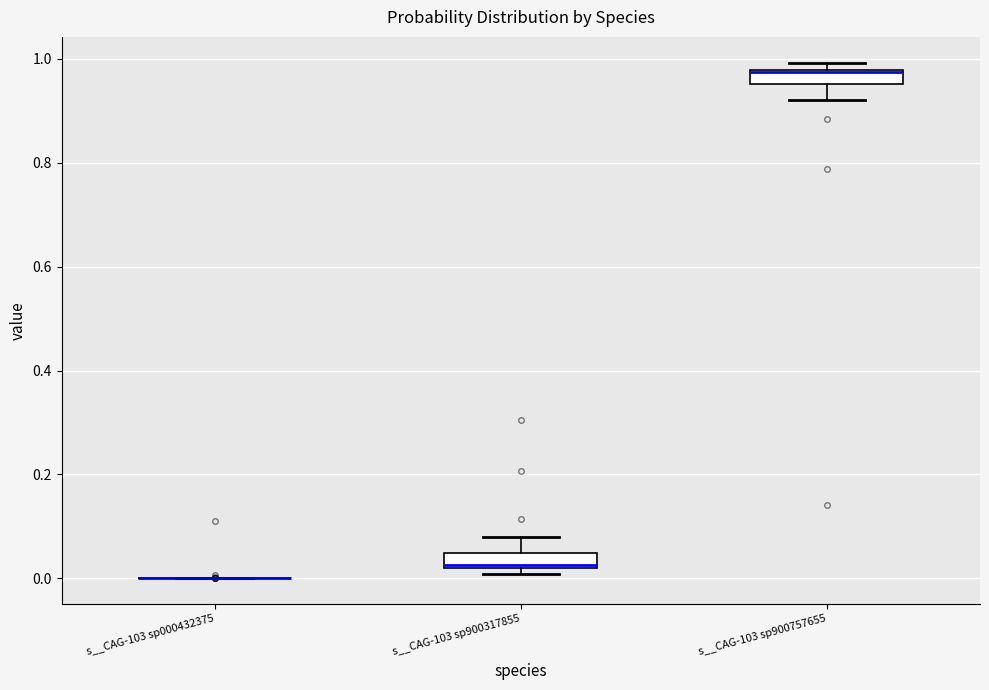

Where does the lower whisker of the box for s__CAG-103 sp900757655 end on the y-axis? The values are not printed on the chart, so give them approximately, as read against the axis.

0.92